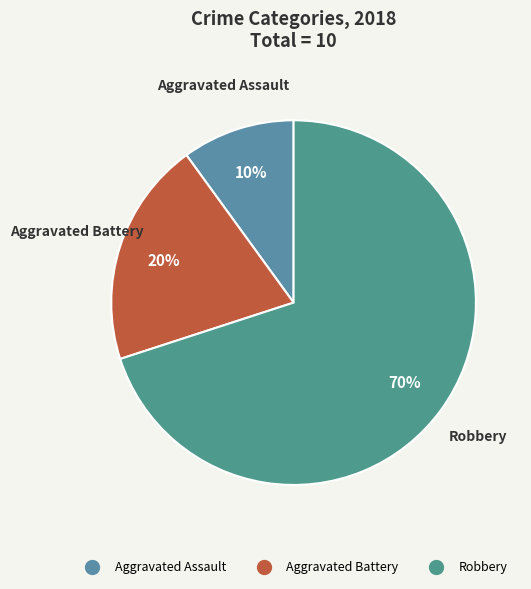

Count the number of slices in the pie.

3